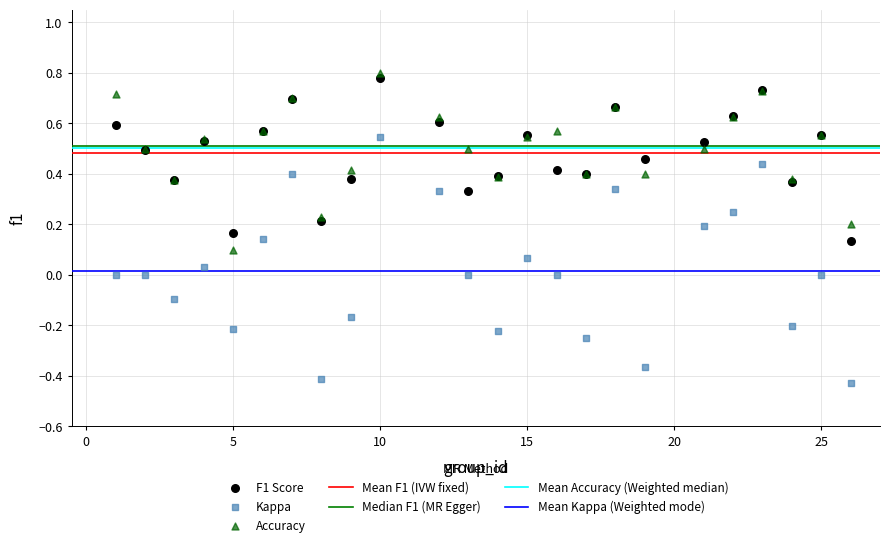

Which series has the widest spread of Y values?

Kappa